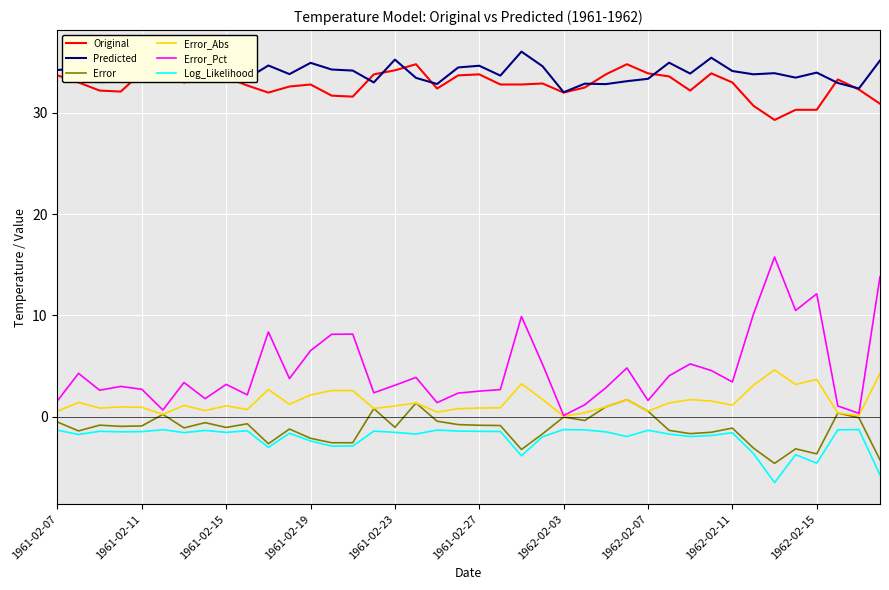

Which series has the largest range (max minus min)?

Error_Pct